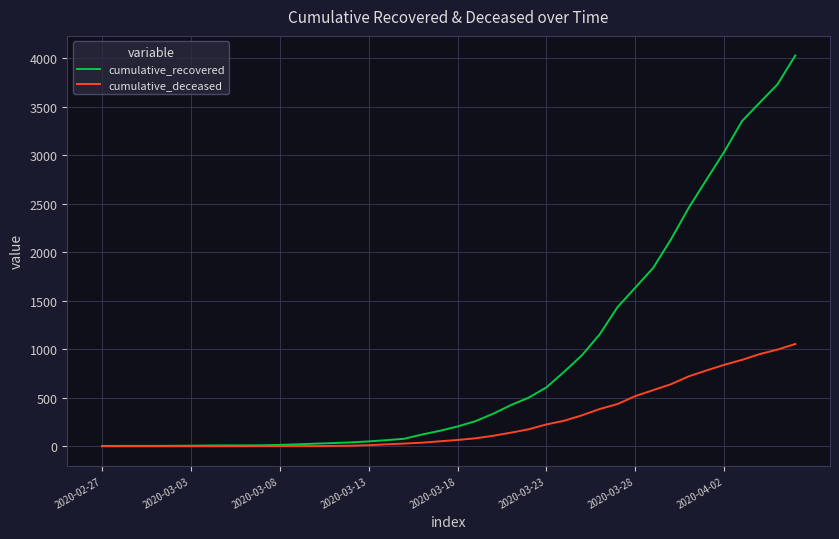

Which series has the widest spread of values?

cumulative_recovered